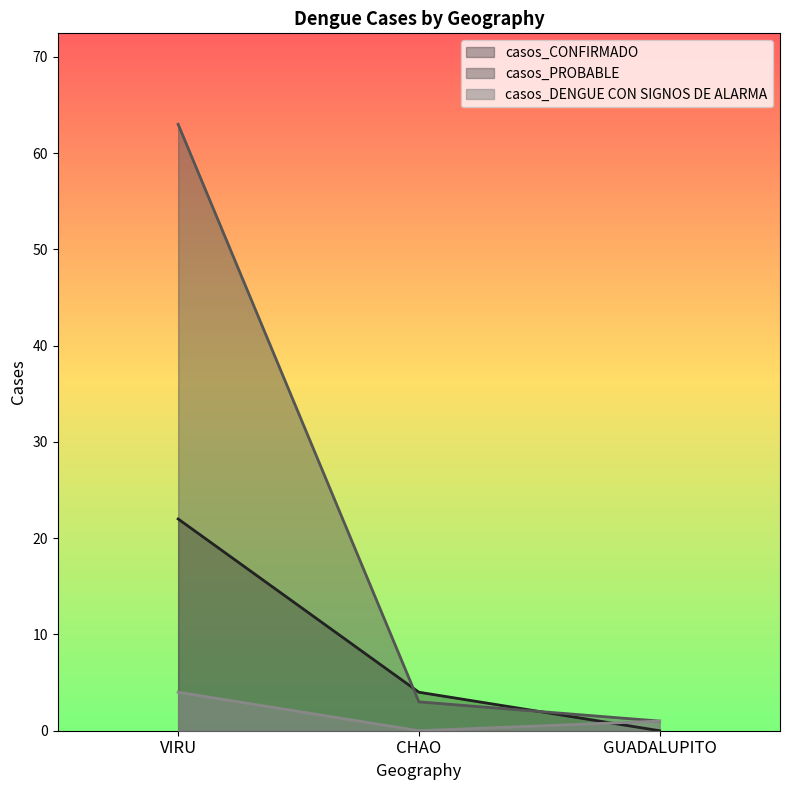

Count the number of data series in this chart.

3